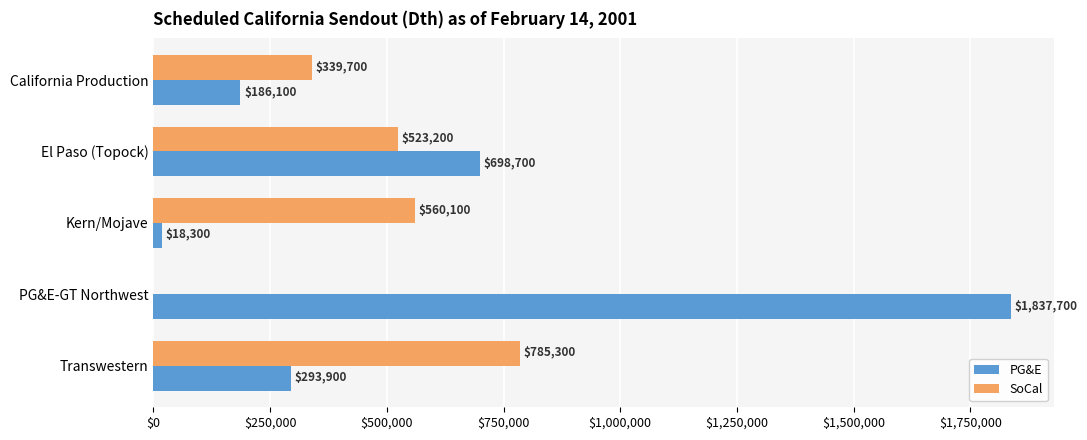

Which category has the highest value in the SoCal series?

Transwestern